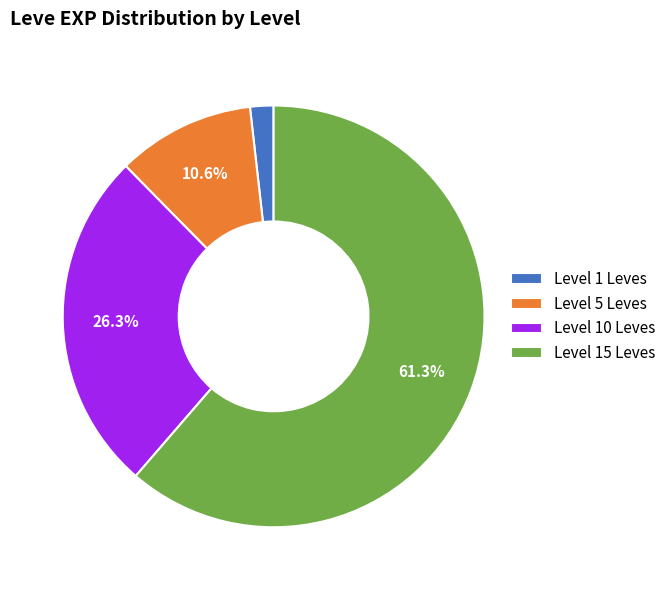

Is there a majority slice in this chart?

Yes